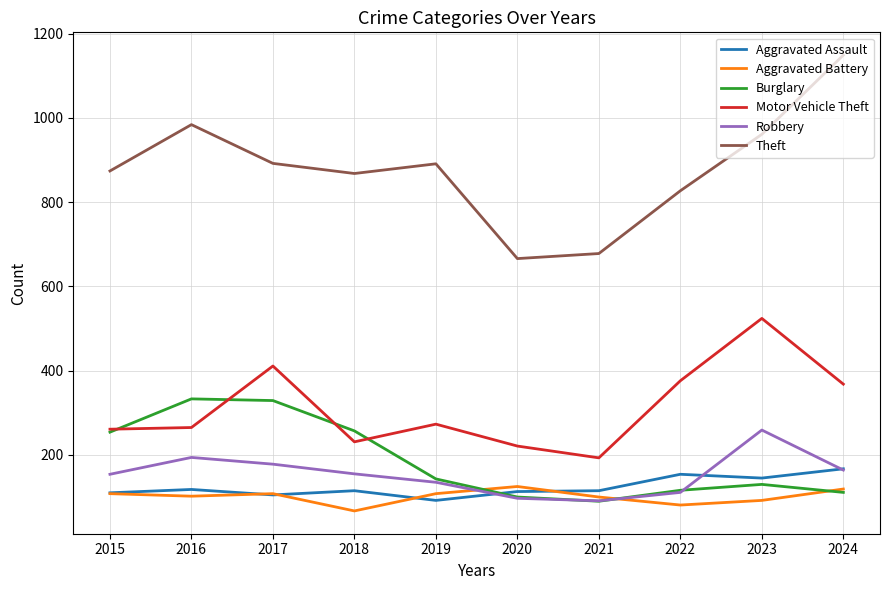

What is the highest value of the Theft series?

1149